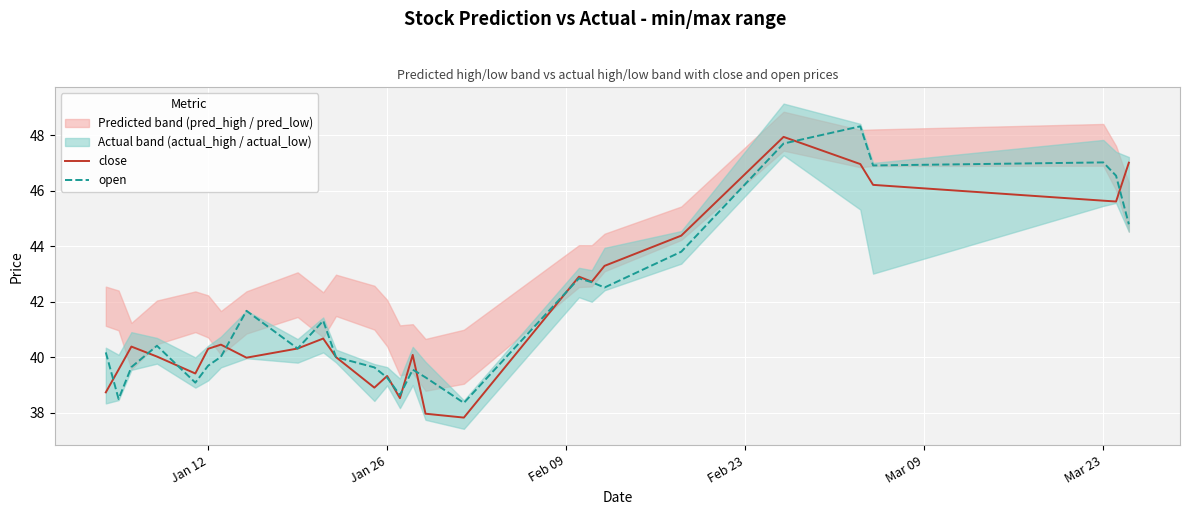

How many times do close and open cross each other?

11